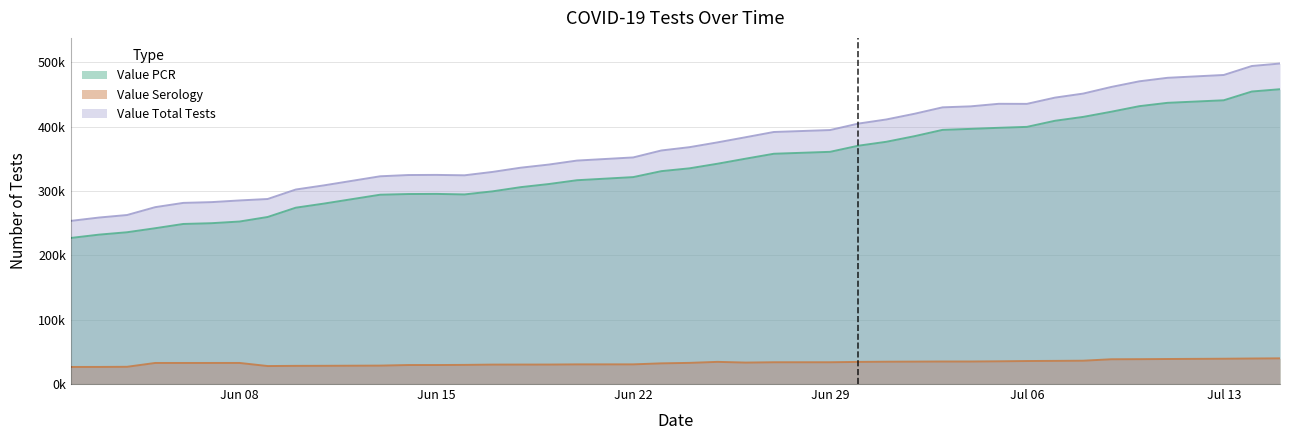

What is the sum of all Value Total Tests values?

14825906